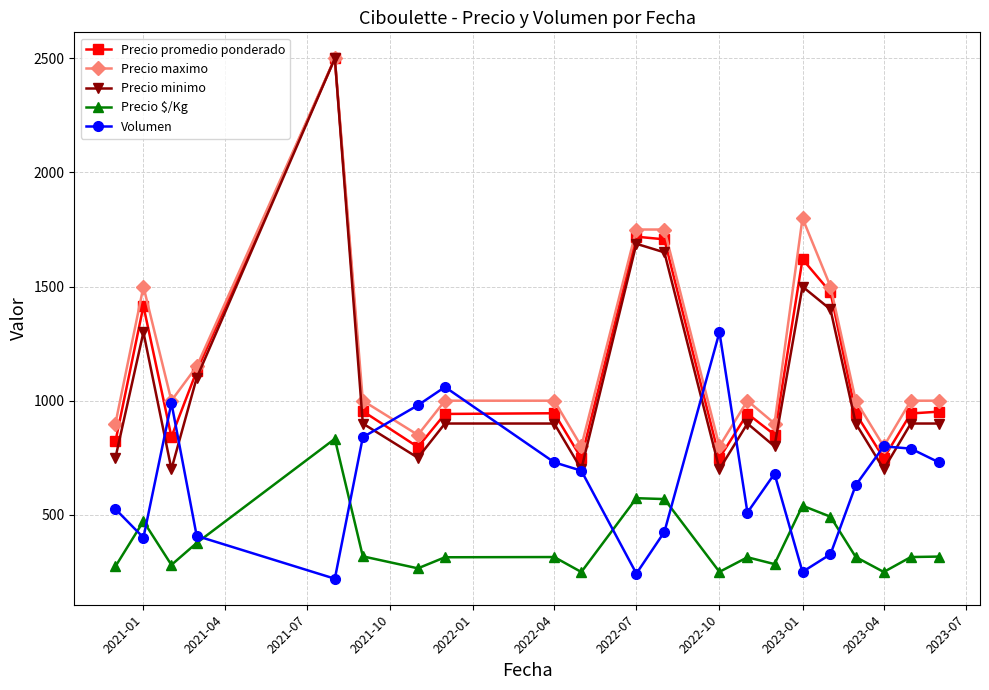

Which series has the widest spread of values?

Precio minimo